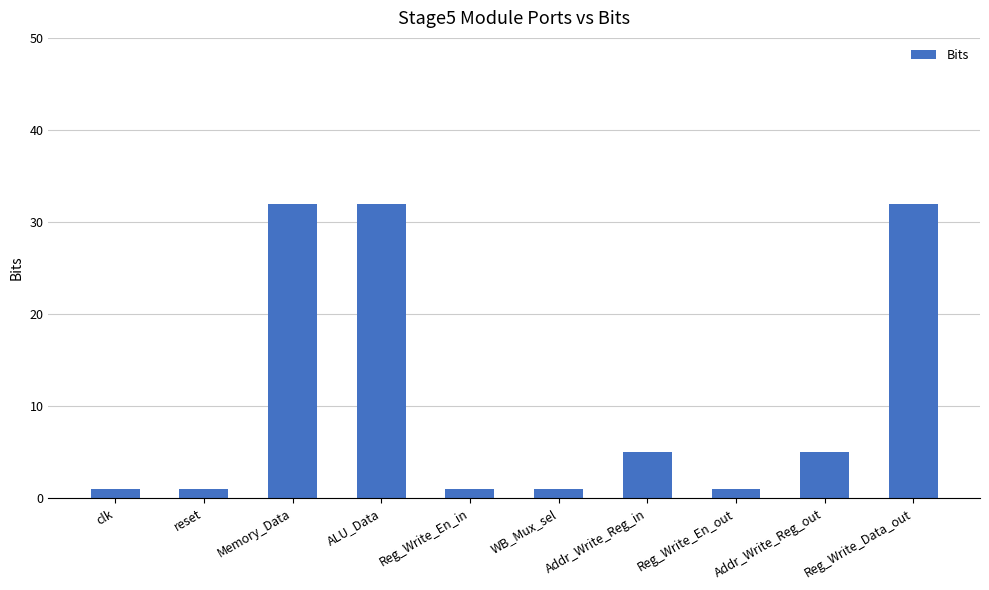

What is the change in value from clk to Addr_Write_Reg_in?

+4